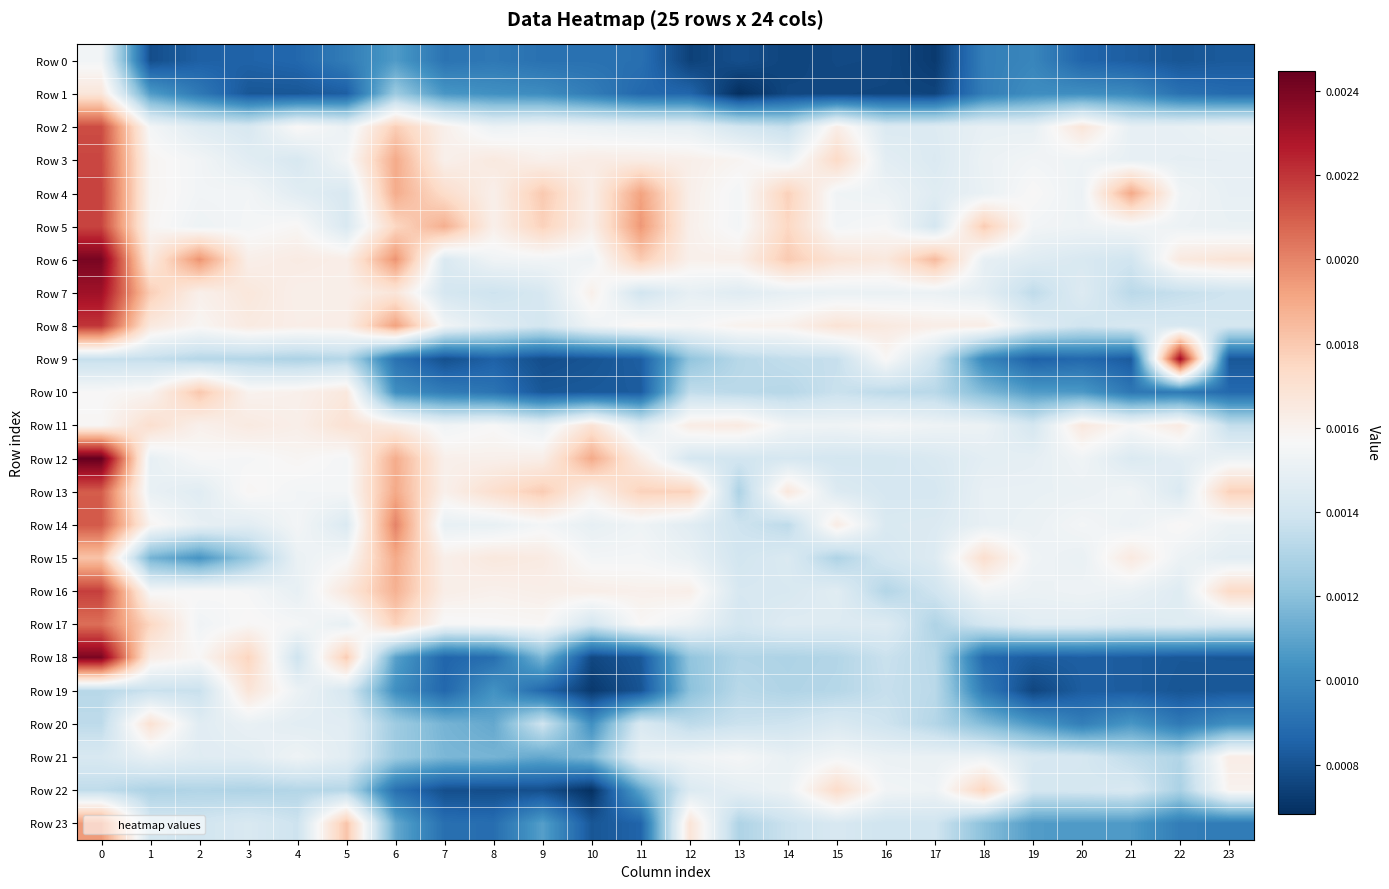

At which category does the chart reach its minimum across all series?

13